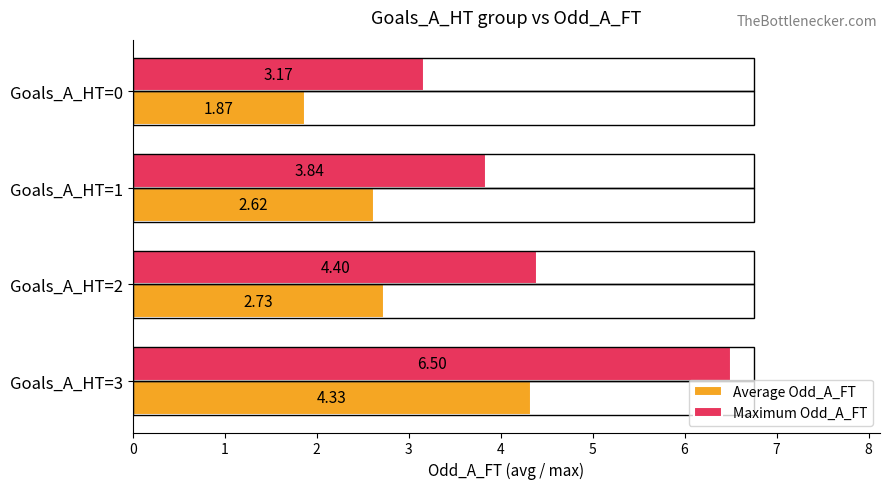

What is the sum of the Maximum Odd_A_FT values at Goals_A_HT=3 and Goals_A_HT=2?

10.9